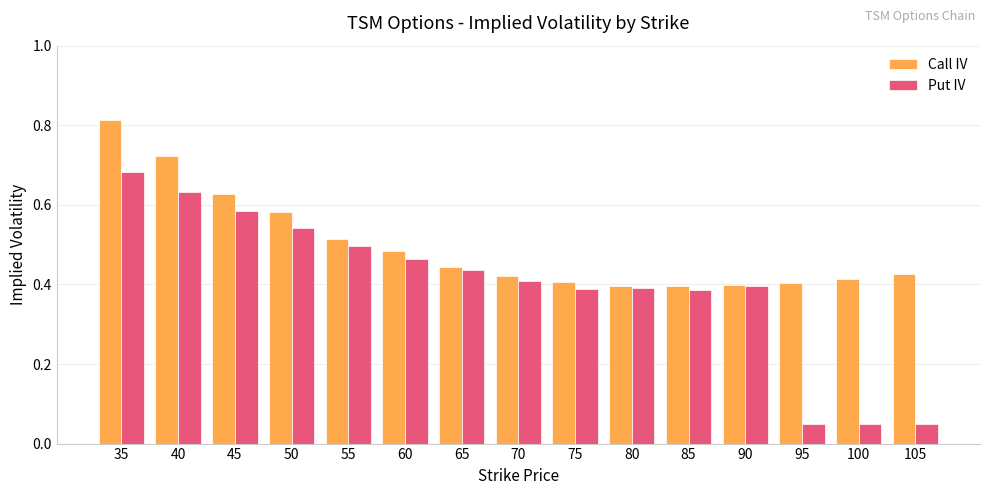

Rank the series by their average value, from highest to lowest.

Call IV, Put IV